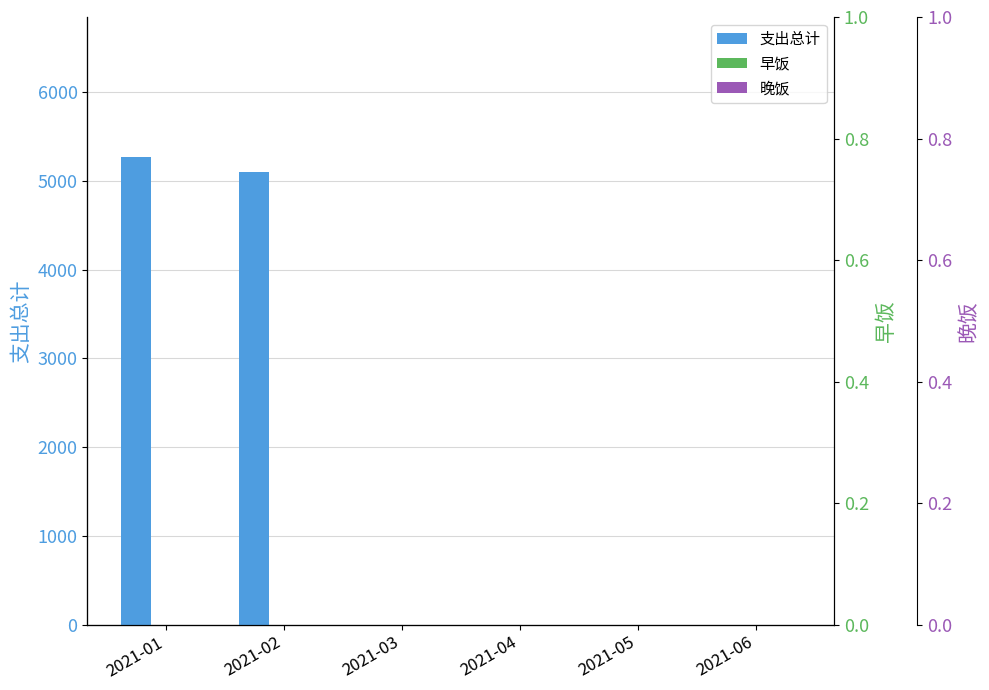

List the series in order of their peak value, lowest first.

早饭, 晚饭, 支出总计